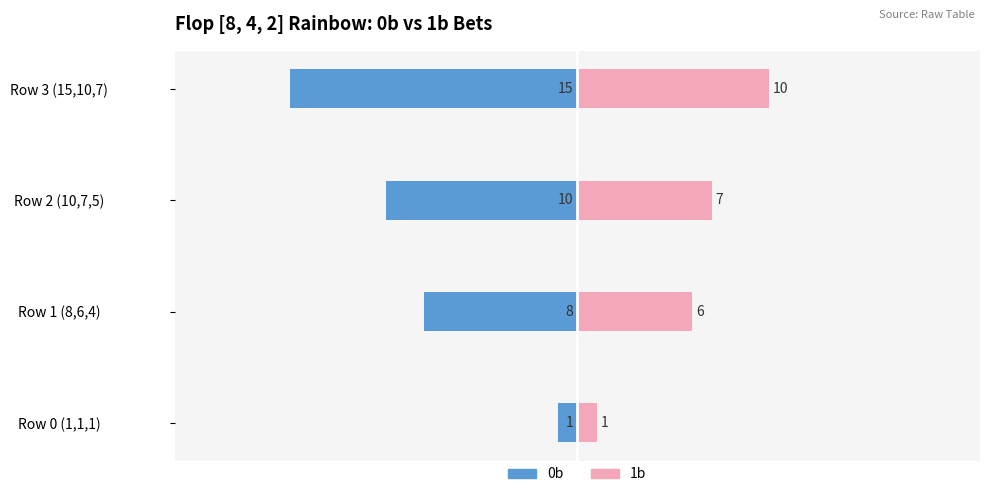

Reading right to left, what are all the values shown in this chart?

0b: -15	-10	-8	-1
1b: 10	7	6	1